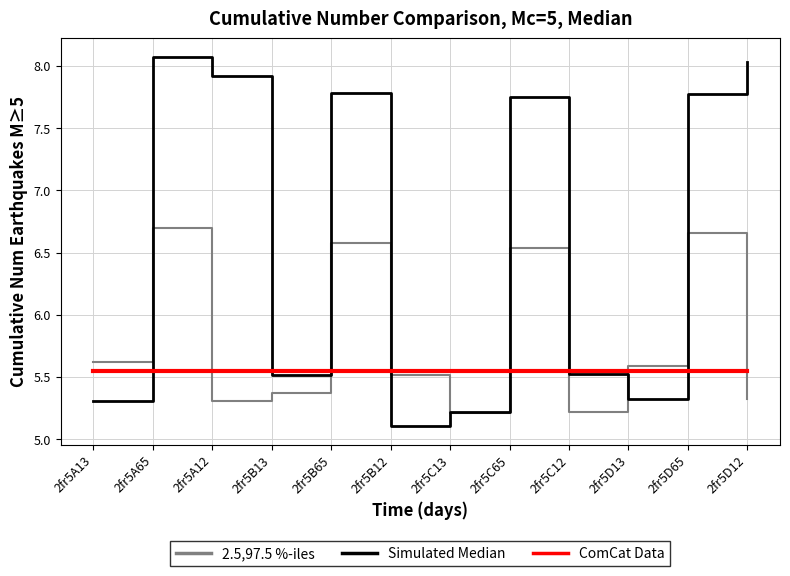

What position from the left is 2fr5B12?

6